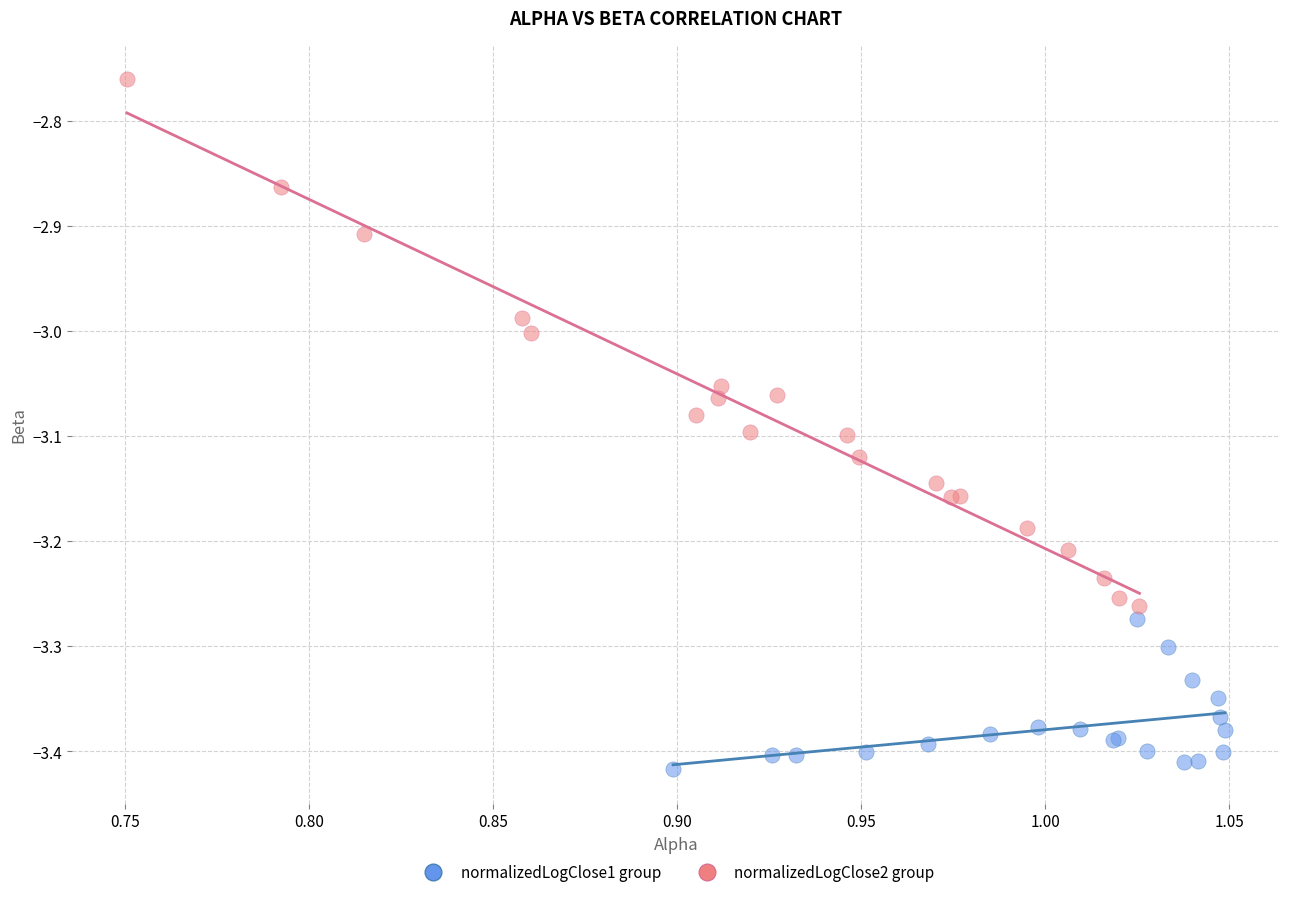

Which series contains the highest Y value?

normalizedLogClose2 group